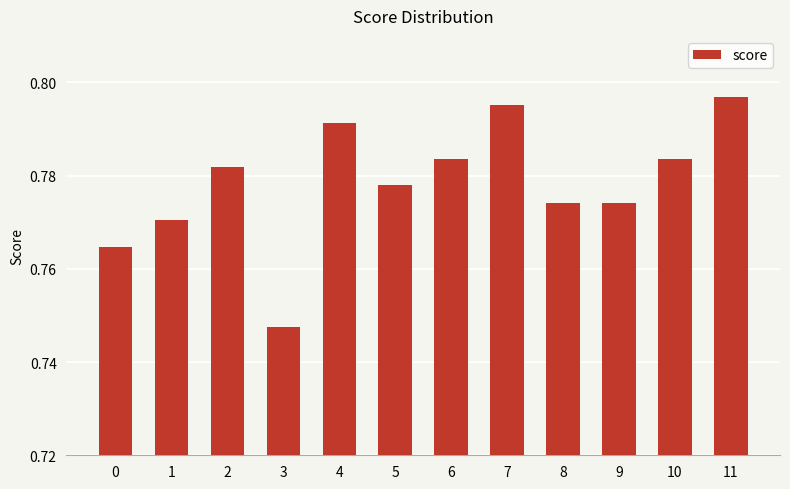

Which has a higher value, 3 or 2?

2